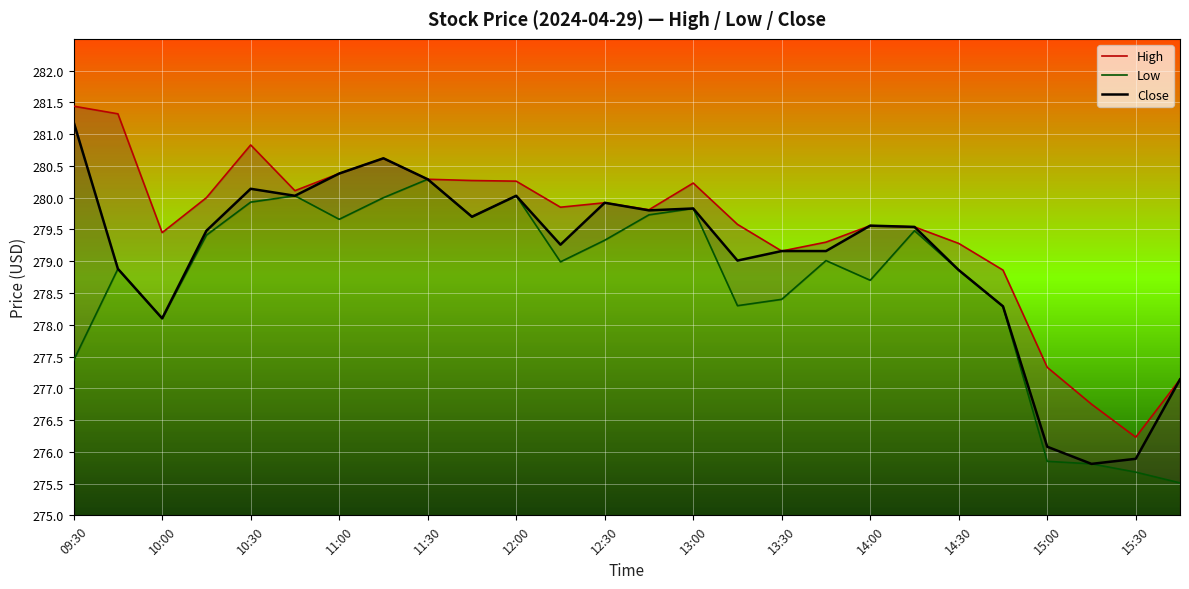

True or false: High and Close intersect in this chart.

False